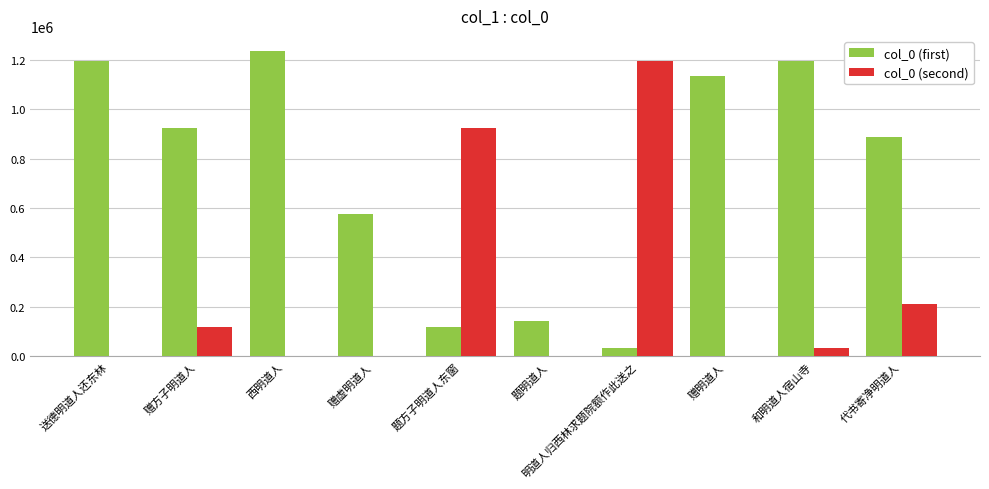

At which label does col_0 (first) first exceed 925085?

送德明道人还东林